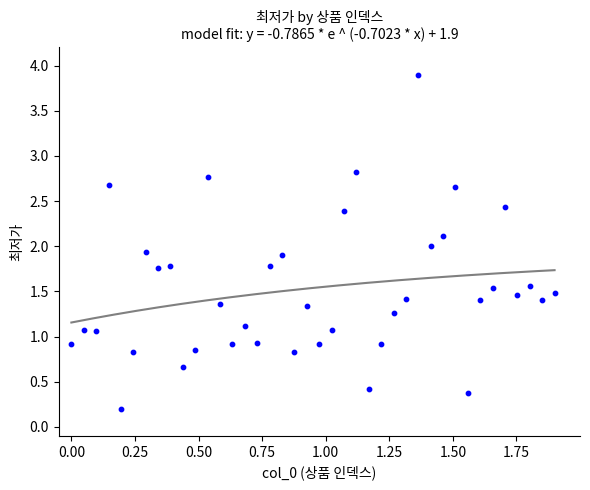

What is the range of Y values (max minus min)?

3.7